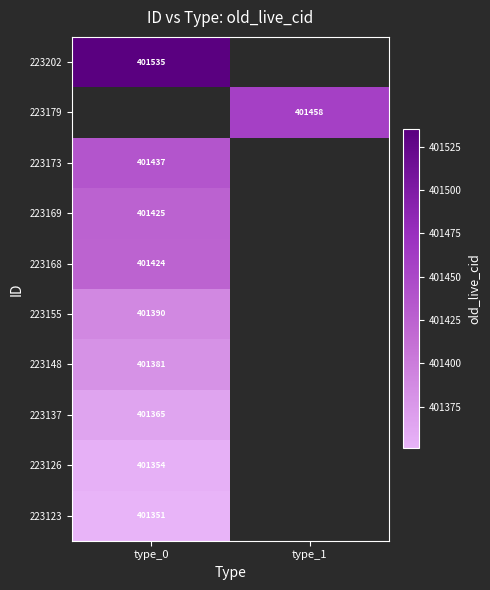

The 223123 series shows 536000.7 at type_0. True or false?

False